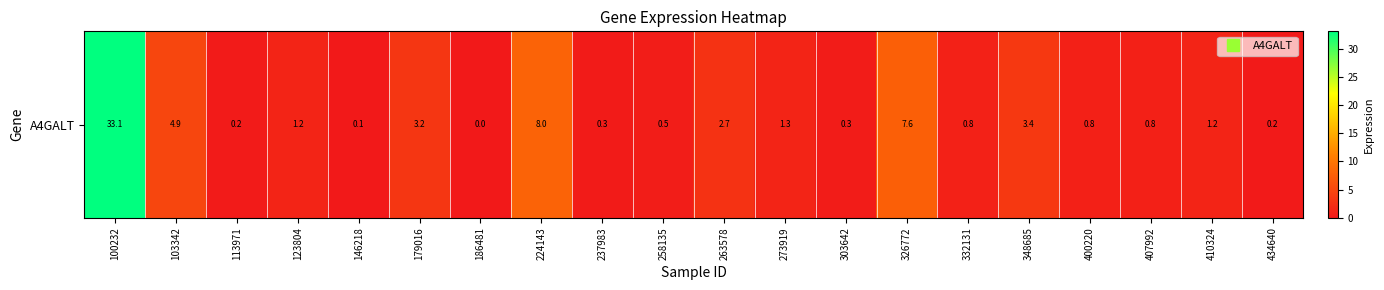

Where does the data first go above 1?

100232